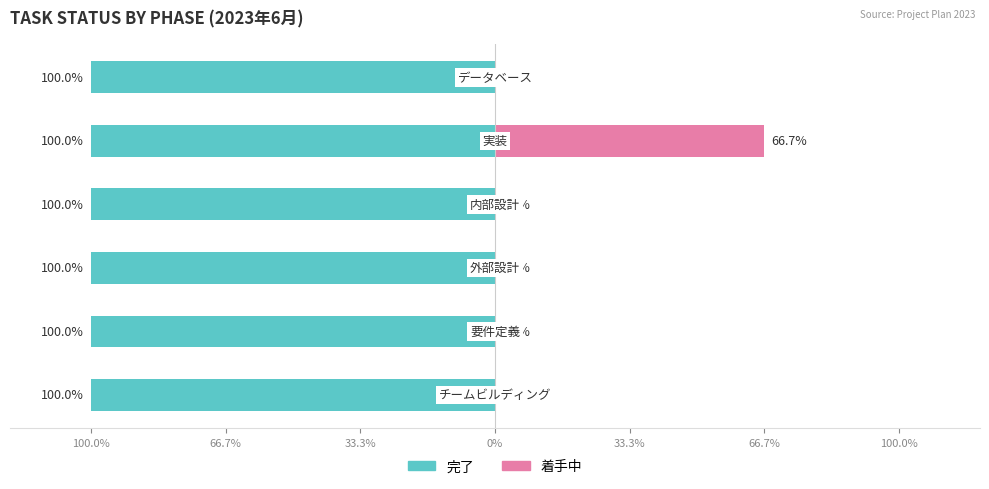

How many series are shown in this chart?

2